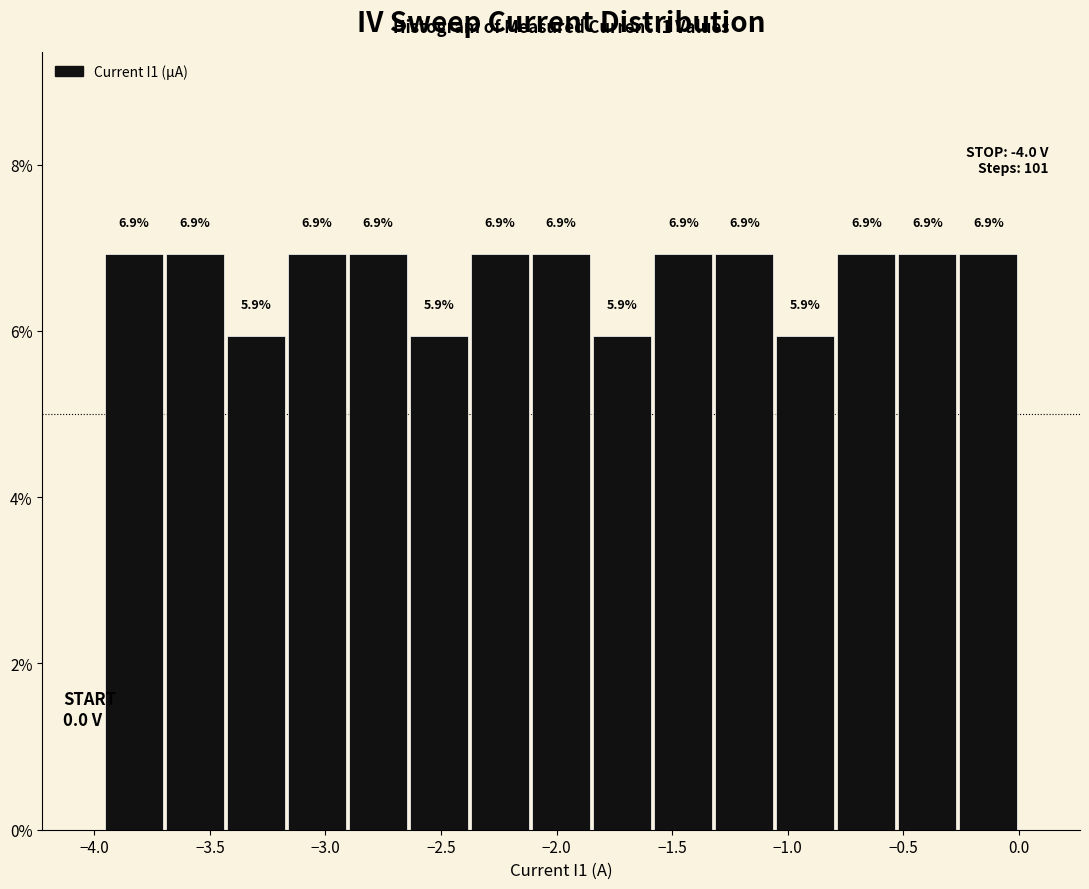

Reading left to right, transcribe this chart: for each bar, give the range it covers on the x-axis and its height. The bar edges are not printed on the chart, so give them approximately, as read against the axis.

-3.95 to -3.70: 6.9
-3.70 to -3.45: 6.9
-3.45 to -3.15: 5.9
-3.15 to -2.90: 6.9
-2.90 to -2.65: 6.9
-2.65 to -2.40: 5.9
-2.40 to -2.10: 6.9
-2.10 to -1.85: 6.9
-1.85 to -1.60: 5.9
-1.60 to -1.30: 6.9
-1.30 to -1.05: 6.9
-1.05 to -0.80: 5.9
-0.80 to -0.55: 6.9
-0.55 to -0.25: 6.9
-0.25 to 0.00: 6.9